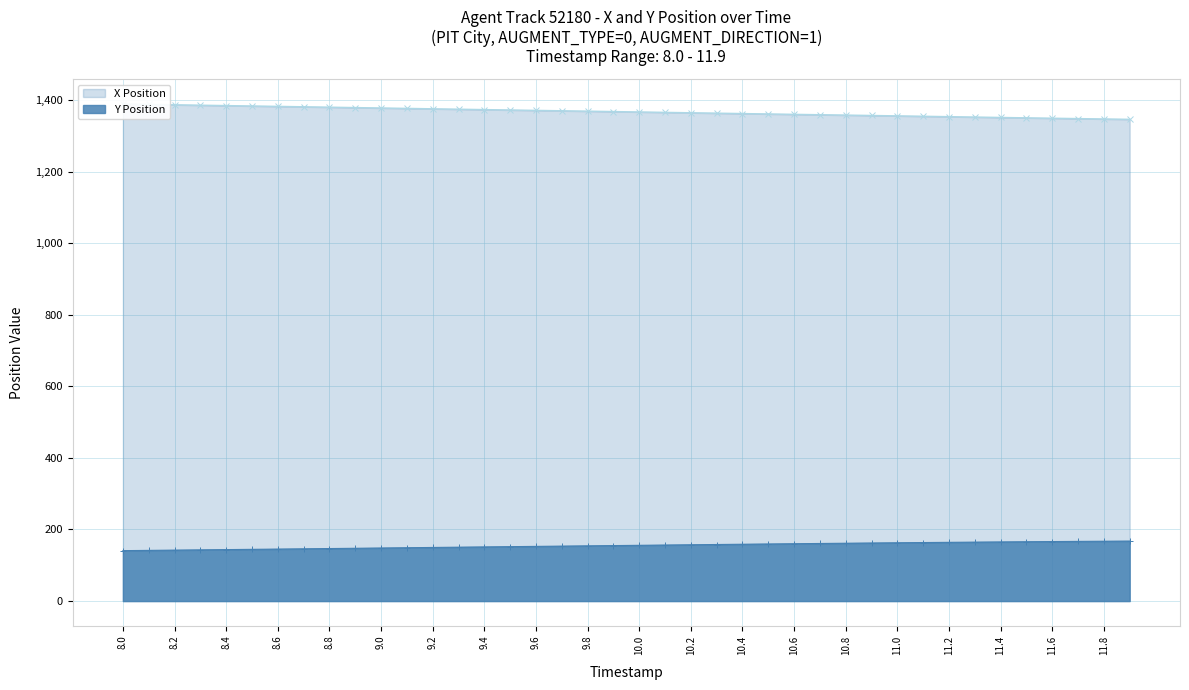

How many values in the X Position series are below 1367?

20